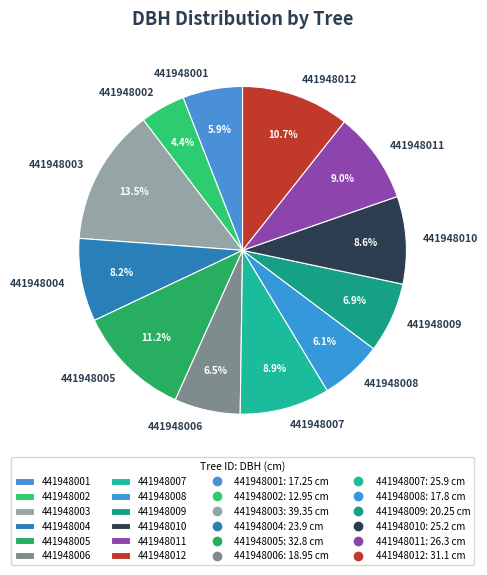

What is the ratio of the value at 441948005 to the value at 441948011?

1.2